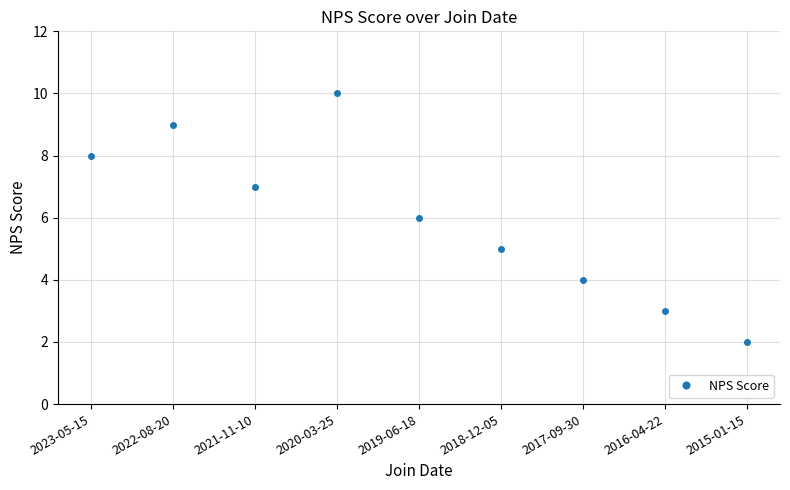

Is it true that the value at 2015-01-15 is 1?

False